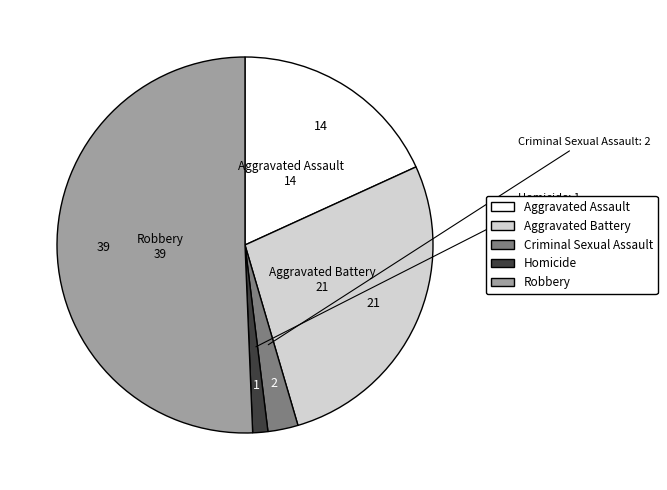

What is the ratio of the value at Aggravated Battery to the value at Homicide?

21.0